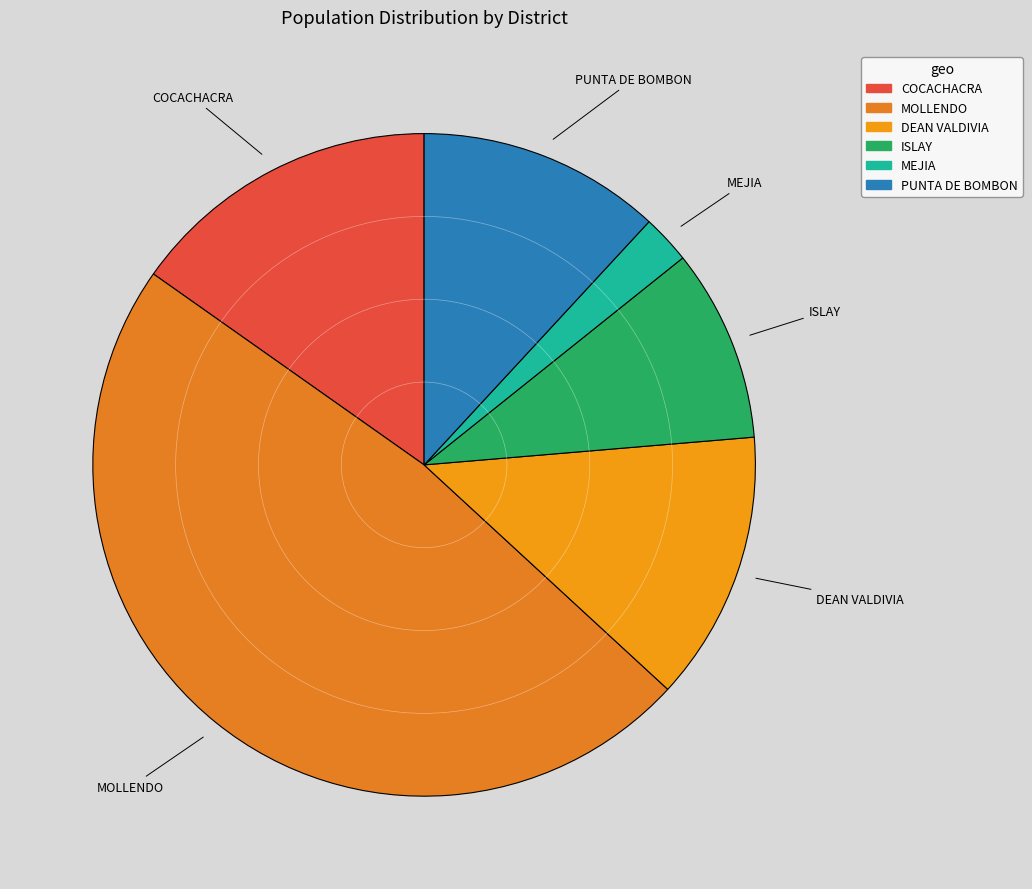

Approximately how many times larger is the value at DEAN VALDIVIA compared to COCACHACRA?

0.9